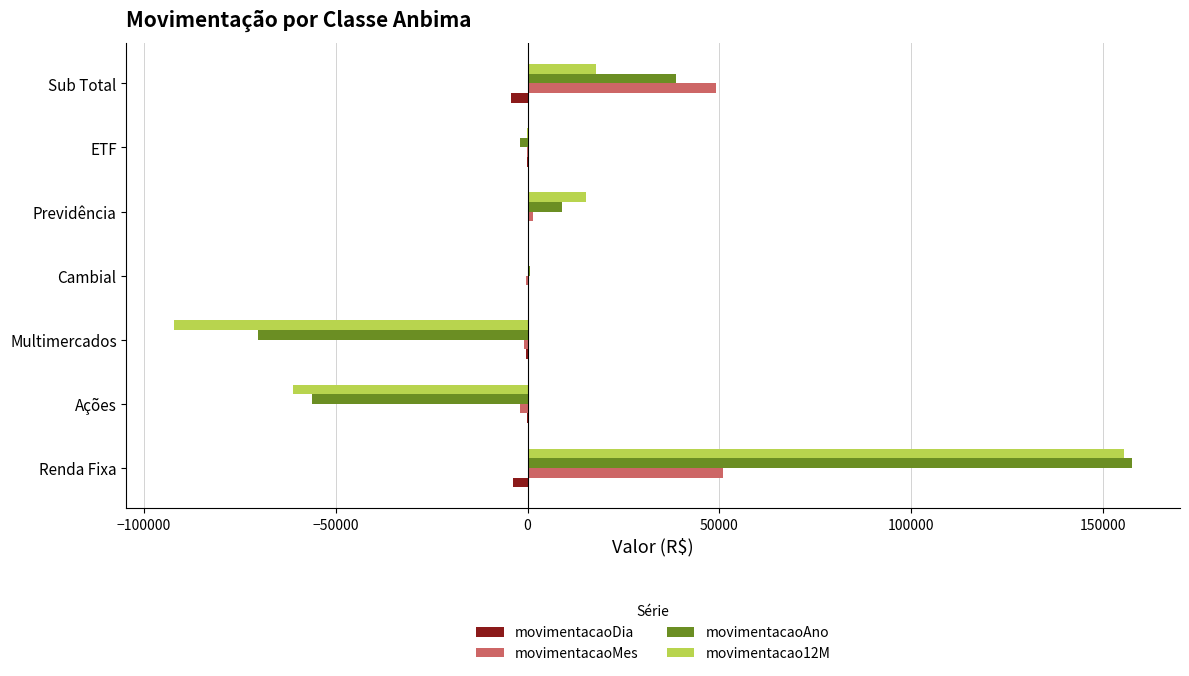

Is the value of movimentacaoDia at Previdência greater than the value of movimentacaoAno at Previdência?

No